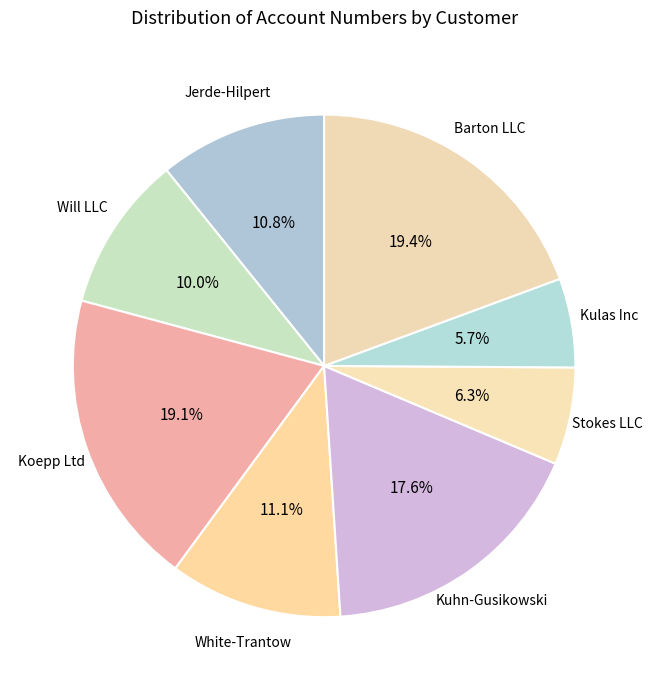

How many slices are in this pie chart?

8